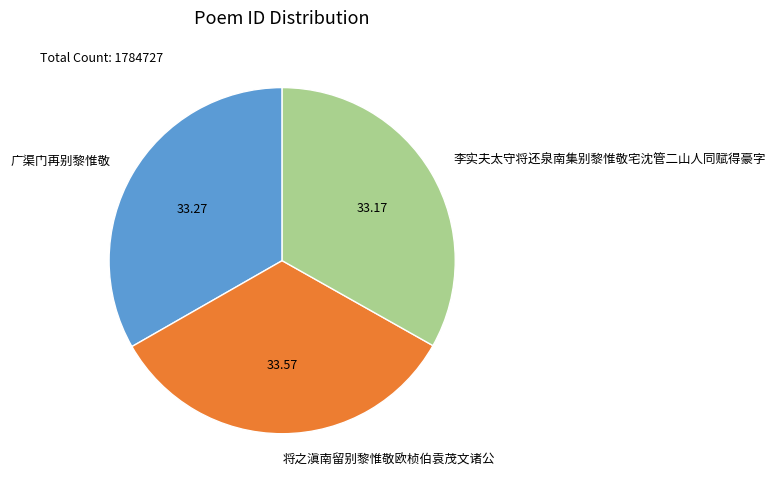

Approximately how many times larger is the value at 李实夫太守将还泉南集别黎惟敬宅沈管二山人同赋得豪字 compared to 将之滇南留别黎惟敬欧桢伯袁茂文诸公?

1.0